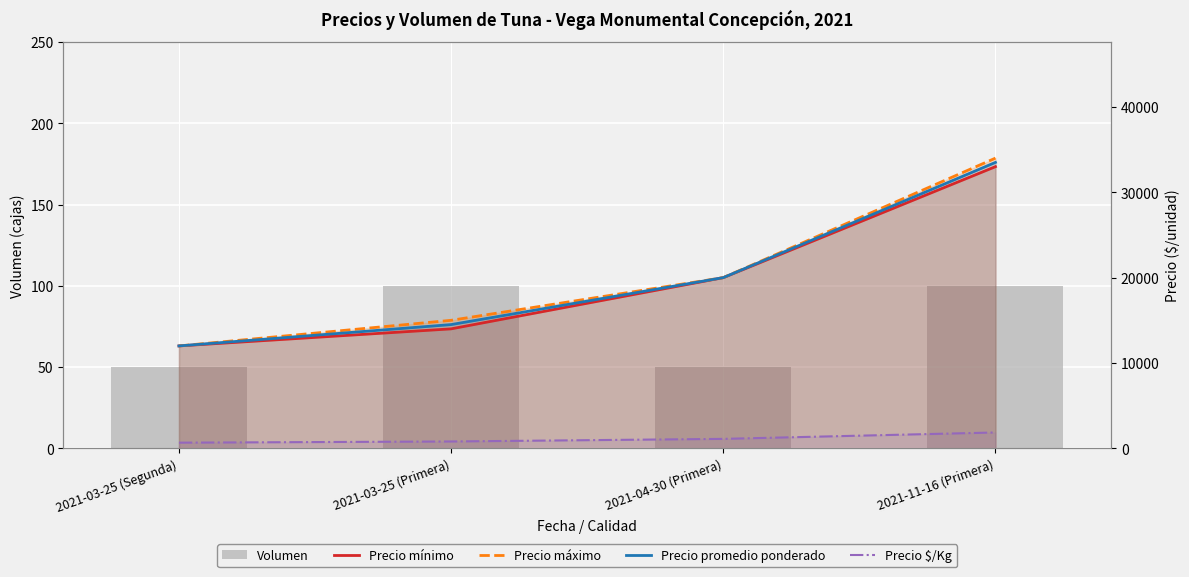

Reading left to right, transcribe all the data shown in this chart.

Volumen: 50	100	50	100
Precio mínimo: 12000	14000	20000	33000
Precio máximo: 12000	15000	20000	34000
Precio promedio ponderado: 12000	14500	20000	33500
Precio $/Kg: 667	806	1111	1861